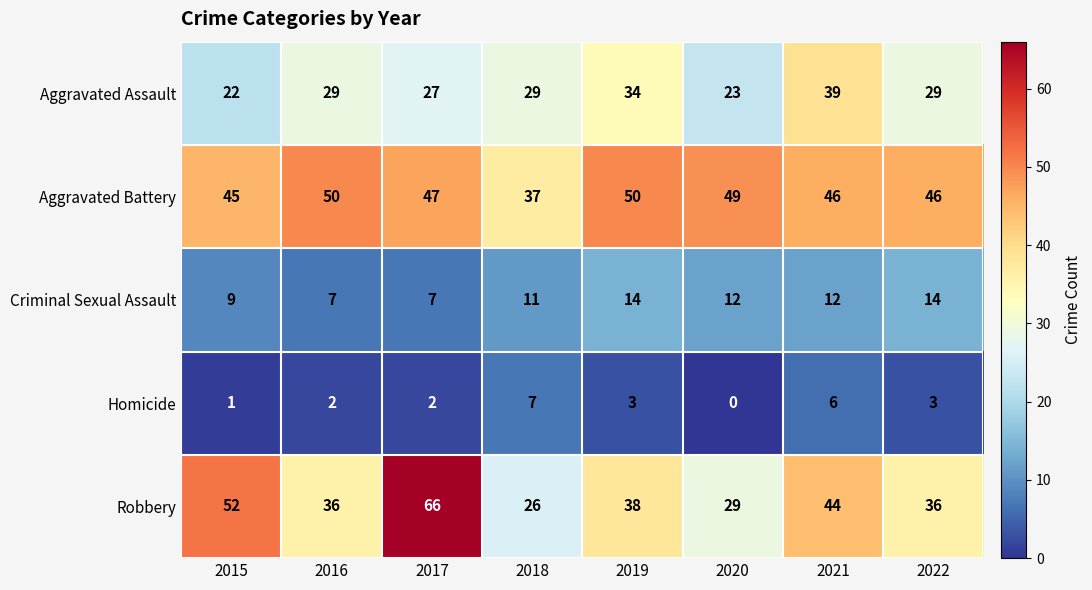

What is the total value across all series at 2022?

128